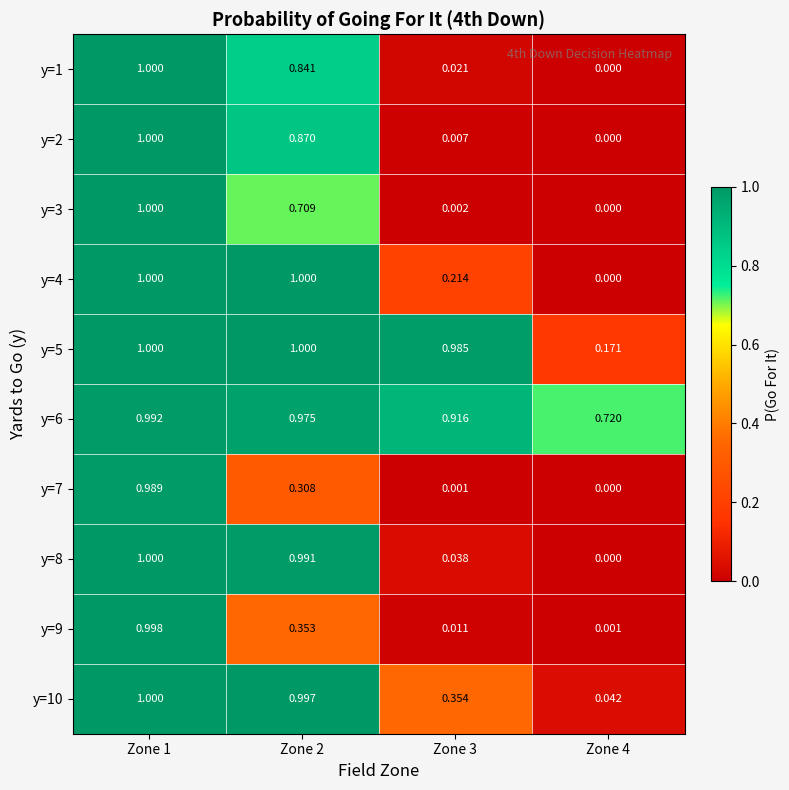

Reading left to right, list all the values displayed in this chart.

y=1: Zone 1=1.0	Zone 2=0.8	Zone 3=0.0	Zone 4=0.0
y=2: Zone 1=1.0	Zone 2=0.9	Zone 3=0.0	Zone 4=0.0
y=3: Zone 1=1.0	Zone 2=0.7	Zone 3=0.0	Zone 4=0.0
y=4: Zone 1=1.0	Zone 2=1.0	Zone 3=0.2	Zone 4=0.0
y=5: Zone 1=1.0	Zone 2=1.0	Zone 3=1.0	Zone 4=0.2
y=6: Zone 1=1.0	Zone 2=1.0	Zone 3=0.9	Zone 4=0.7
y=7: Zone 1=1.0	Zone 2=0.3	Zone 3=0.0	Zone 4=0.0
y=8: Zone 1=1.0	Zone 2=1.0	Zone 3=0.0	Zone 4=0.0
y=9: Zone 1=1.0	Zone 2=0.4	Zone 3=0.0	Zone 4=0.0
y=10: Zone 1=1.0	Zone 2=1.0	Zone 3=0.4	Zone 4=0.0